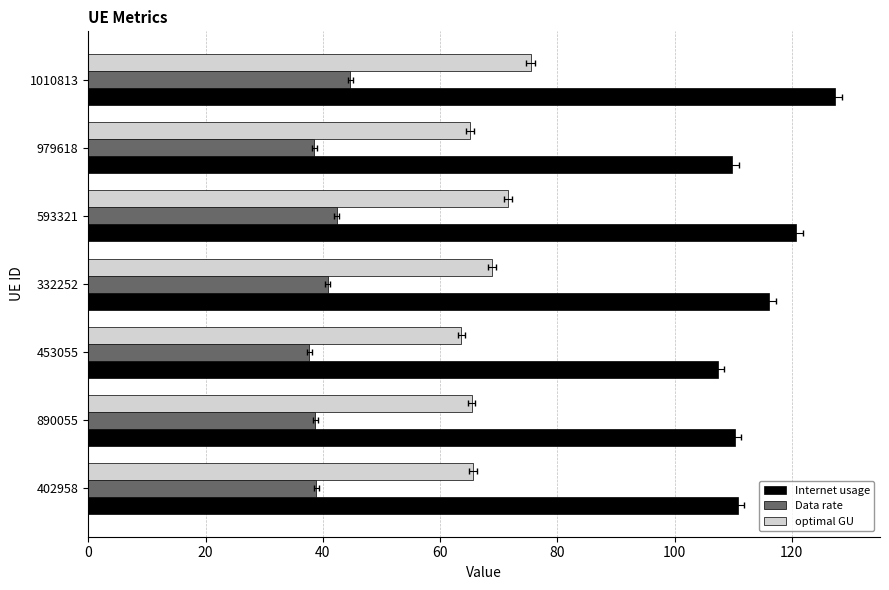

What is the value of the Internet usage bar at the 7th from the left?

127.3